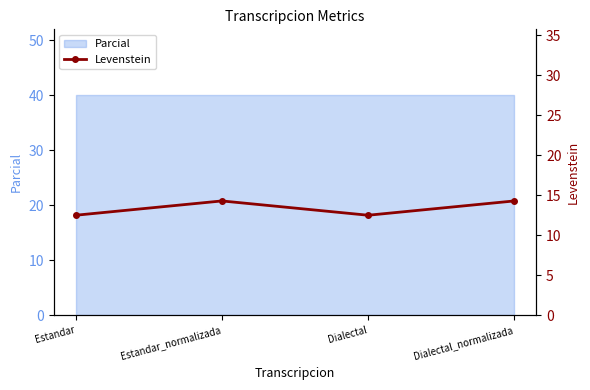

List the labels in order of value, largest first.

Estandar_normalizada, Dialectal_normalizada, Estandar, Dialectal